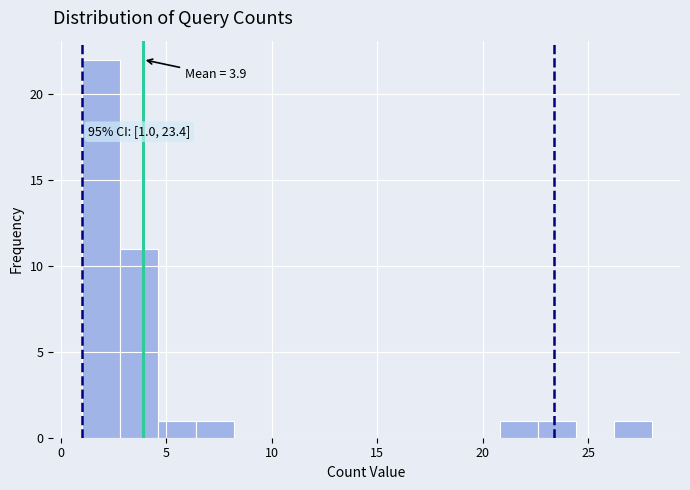

Around what value on the x-axis is the tallest bar? Give the approximate position of its centre, as read against the axis.

2.0